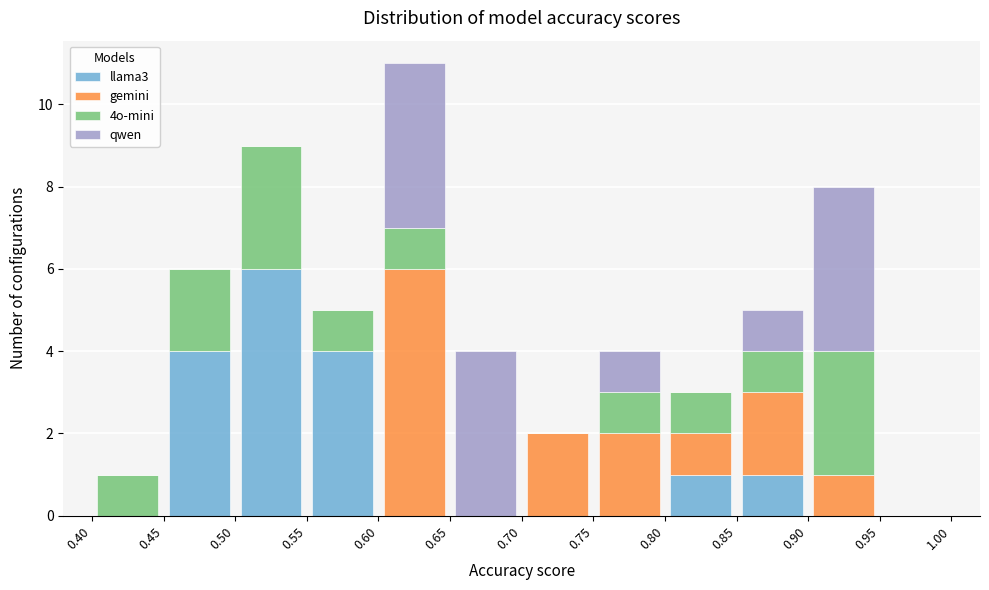

Reading left to right, list every stacked bar in this chart as the range it spans on the x-axis followed by its total height. The values are not printed on the chart, so give them approximately, as read against the axis.

0.40 to 0.45: 1
0.45 to 0.50: 6
0.50 to 0.55: 9
0.55 to 0.60: 5
0.60 to 0.65: 11
0.65 to 0.70: 4
0.70 to 0.75: 2
0.75 to 0.80: 4
0.80 to 0.85: 3
0.85 to 0.90: 5
0.90 to 0.95: 8
0.95 to 1.00: 0